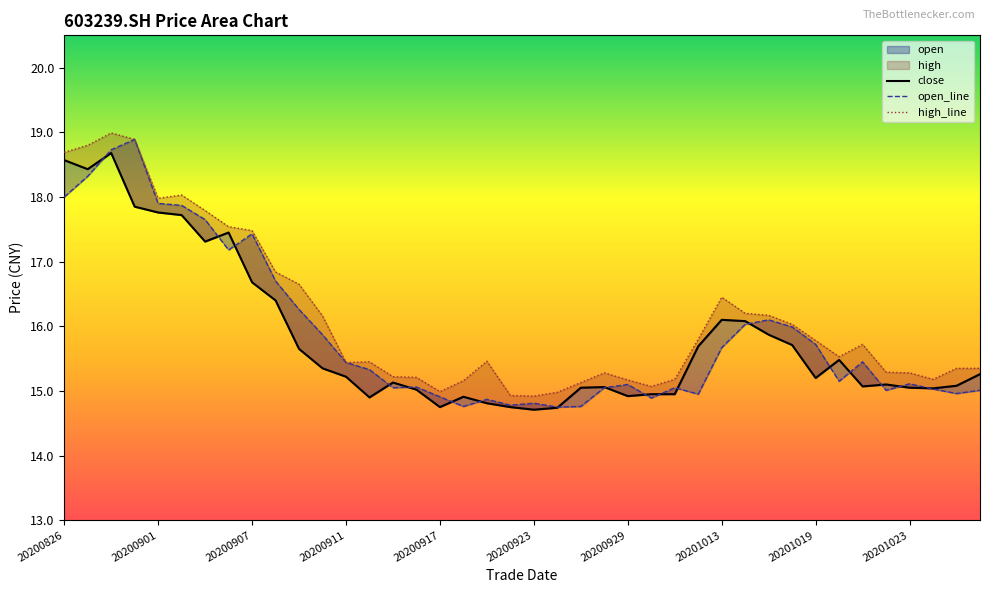

Read the high value at 20200910.

16.2